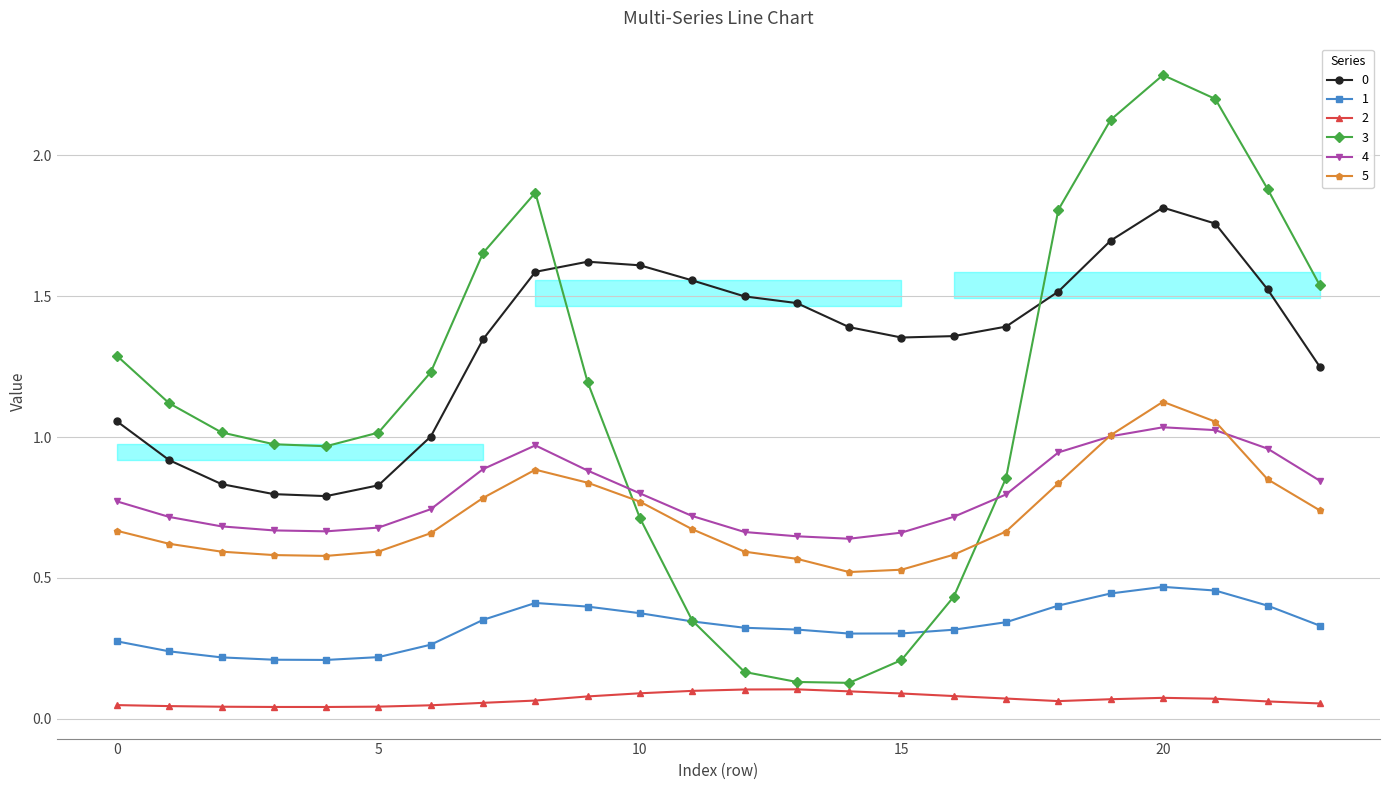

True or false: 2 and 5 intersect in this chart.

False